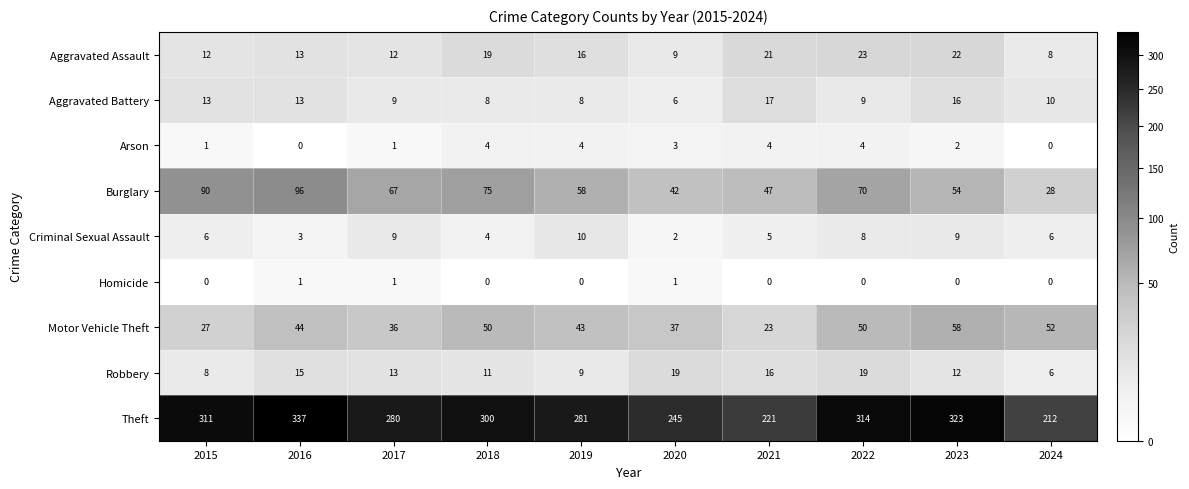

What is the difference between the highest and lowest values at 2016?

337